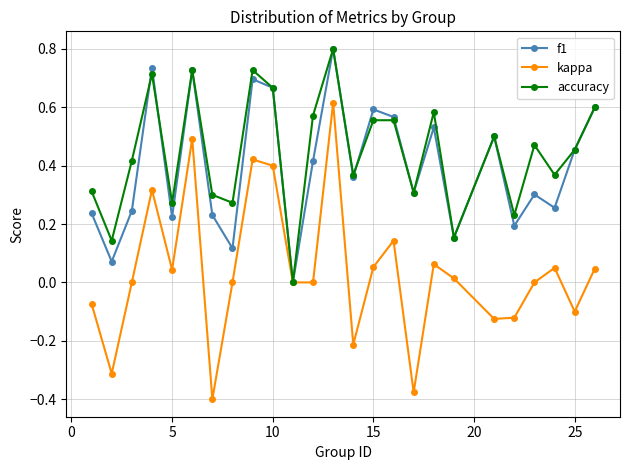

Which series has the widest spread of values?

kappa